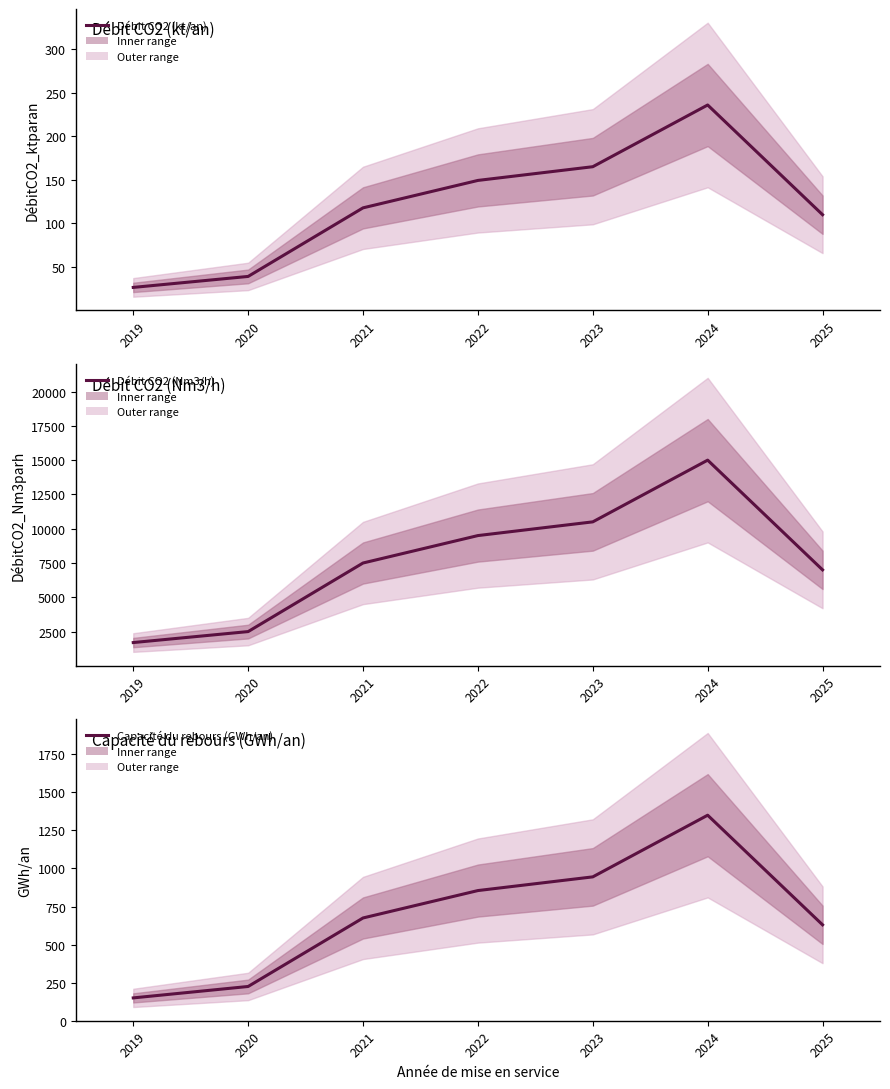

What is the average value of the Débit CO2 (kt/an) series?

120.6